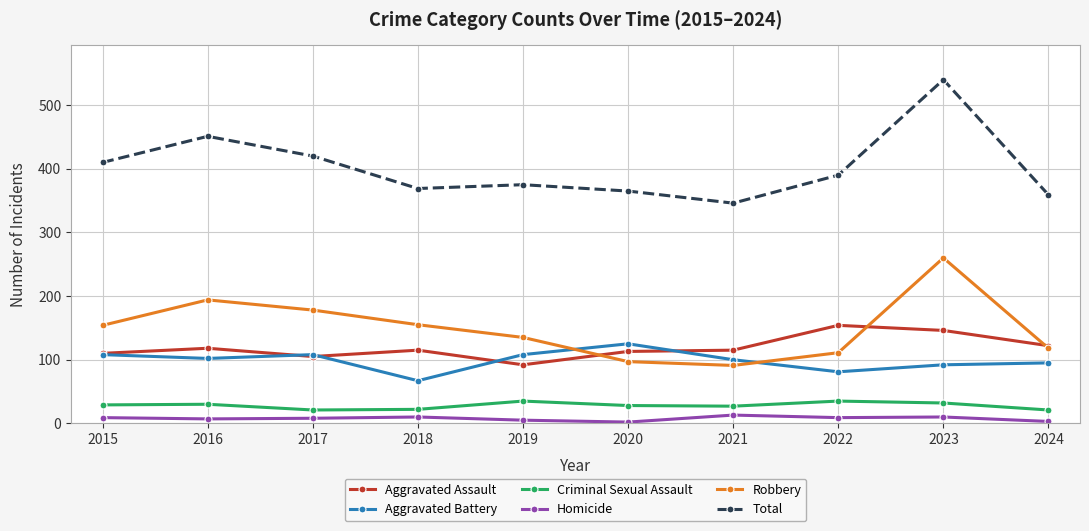

What is the difference between the second highest and minimum values in the Total series?

105